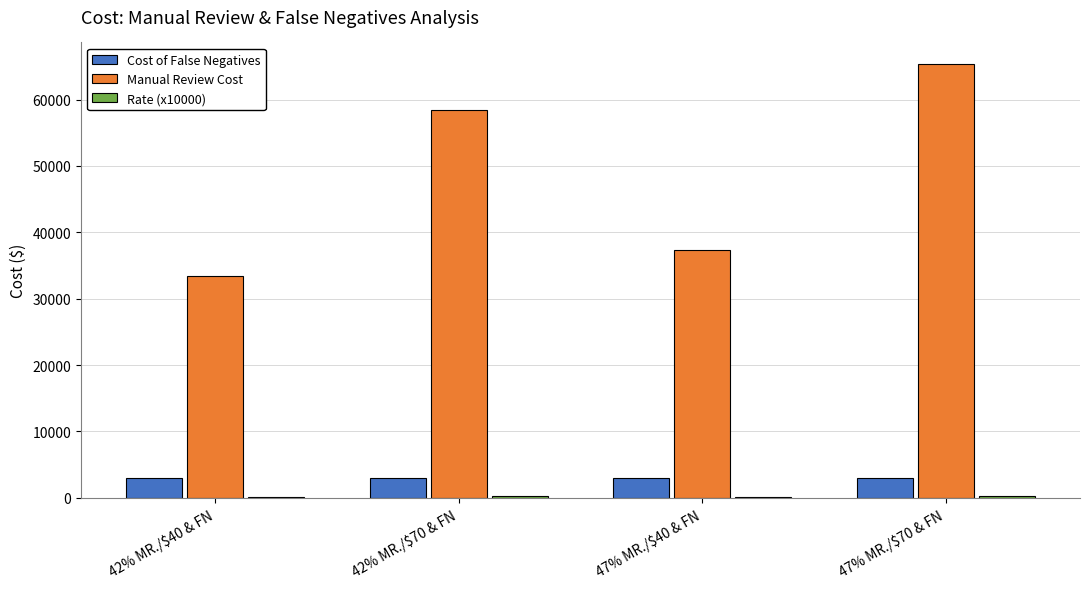

Is the value of Manual Review Cost at 42% MR./$70 & FN greater than the value of Cost of False Negatives at 47% MR./$70 & FN?

Yes